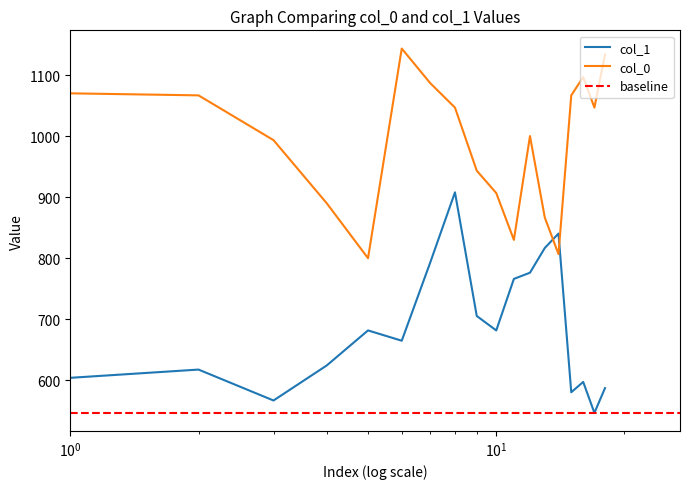

Rank the series by their maximum value, from lowest to highest.

col_1, col_0